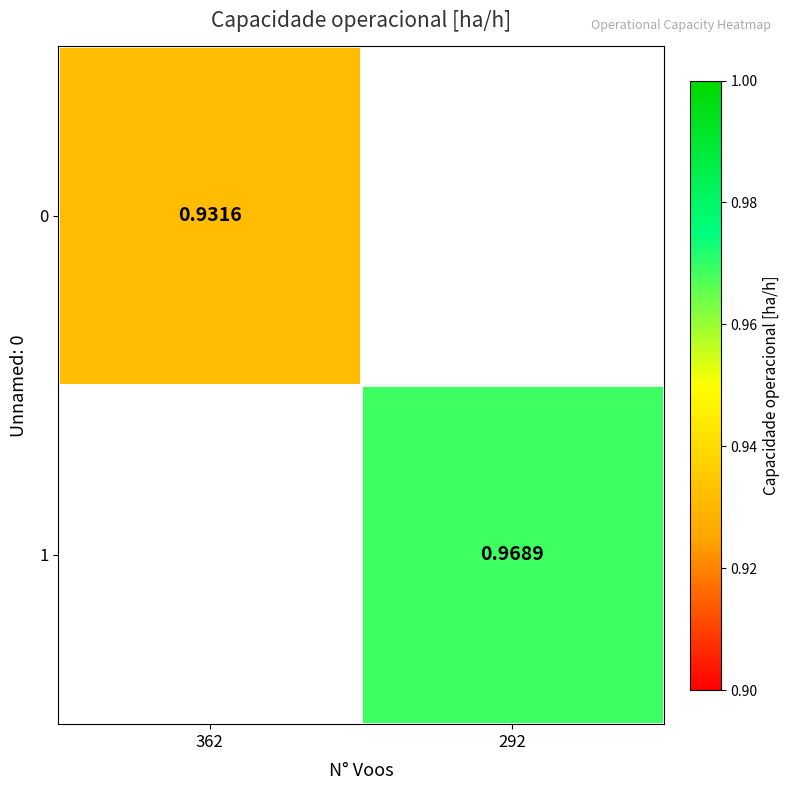

How many positive values does the 0 series have?

1